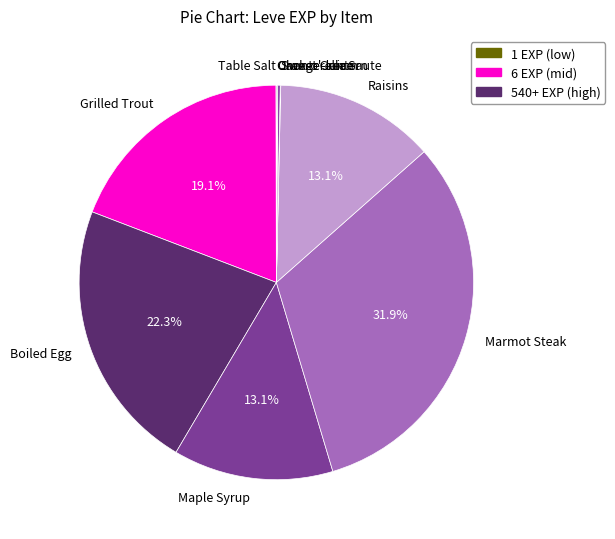

What portion of the pie excludes Grilled Trout?

80.9%